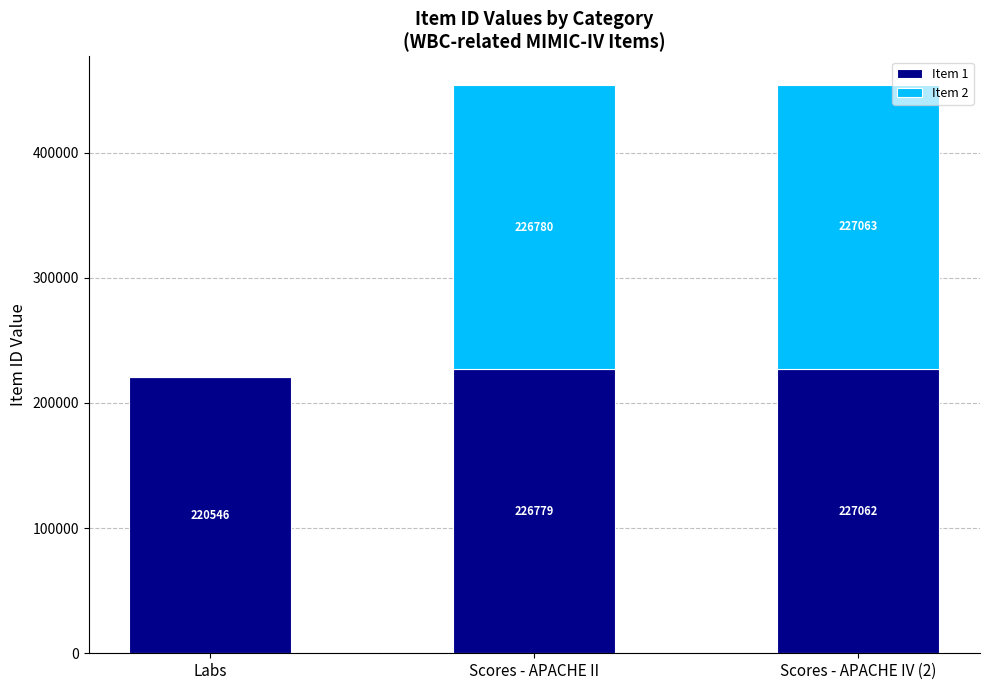

What is the sum of the Item 1 values at Labs and Scores - APACHE II?

447325